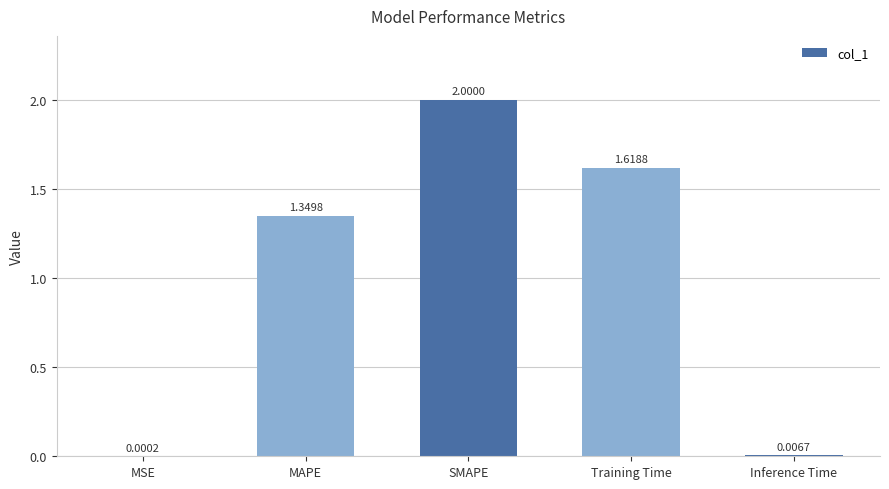

Which has a higher value, SMAPE or Training Time?

SMAPE